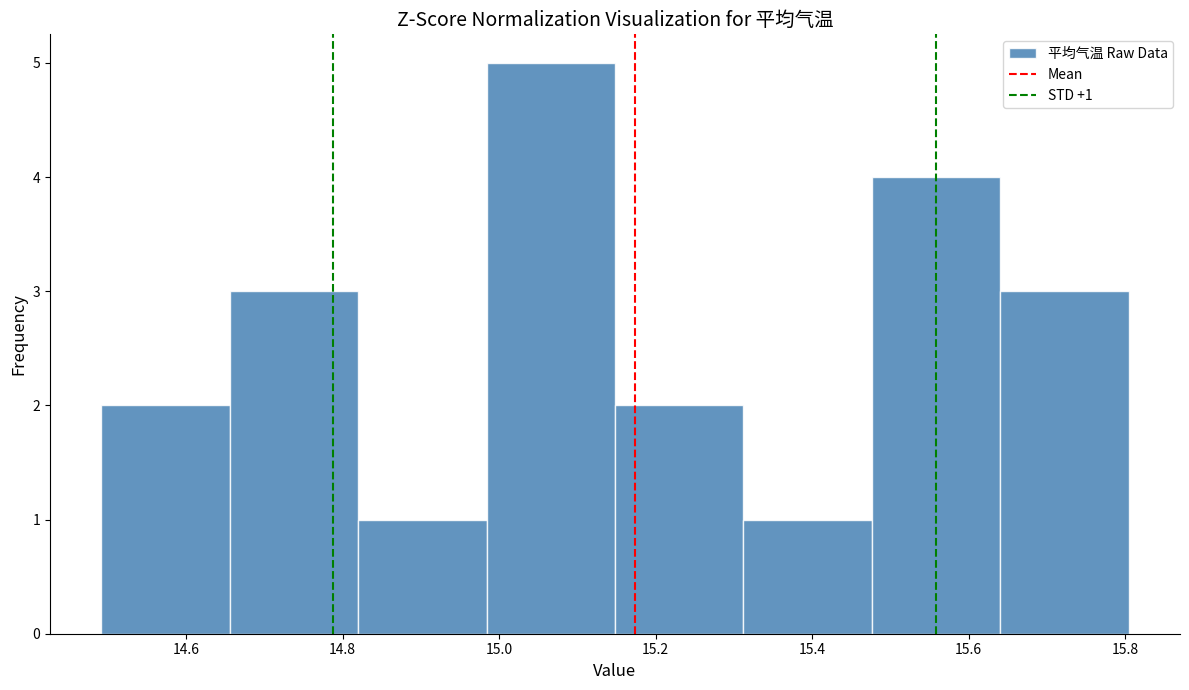

Which range on the x-axis has the tallest bar?

14.98 to 15.14